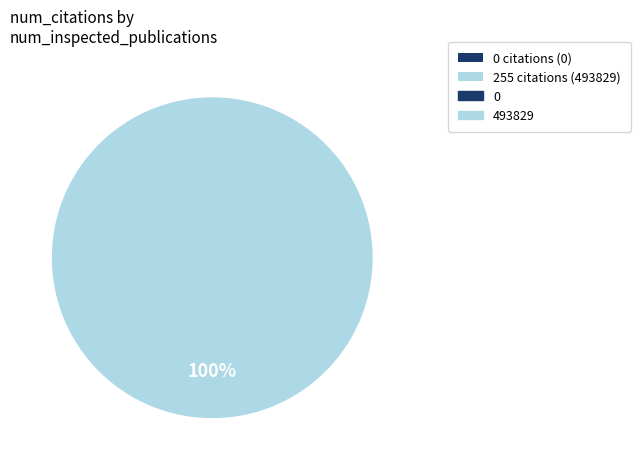

Does any single category account for the majority?

Yes